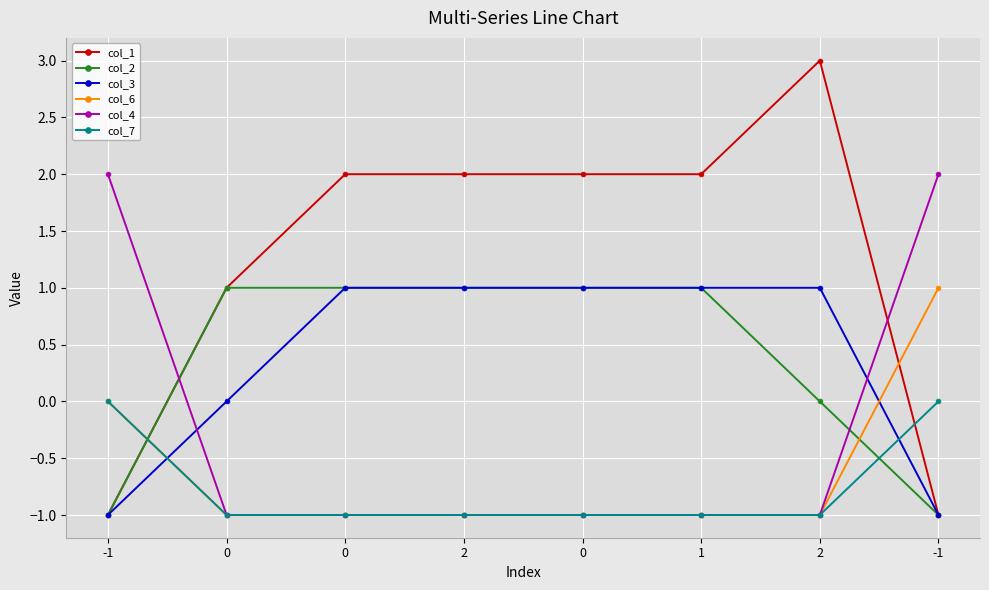

What are all the series names shown in the legend?

col_1, col_2, col_3, col_6, col_4, col_7